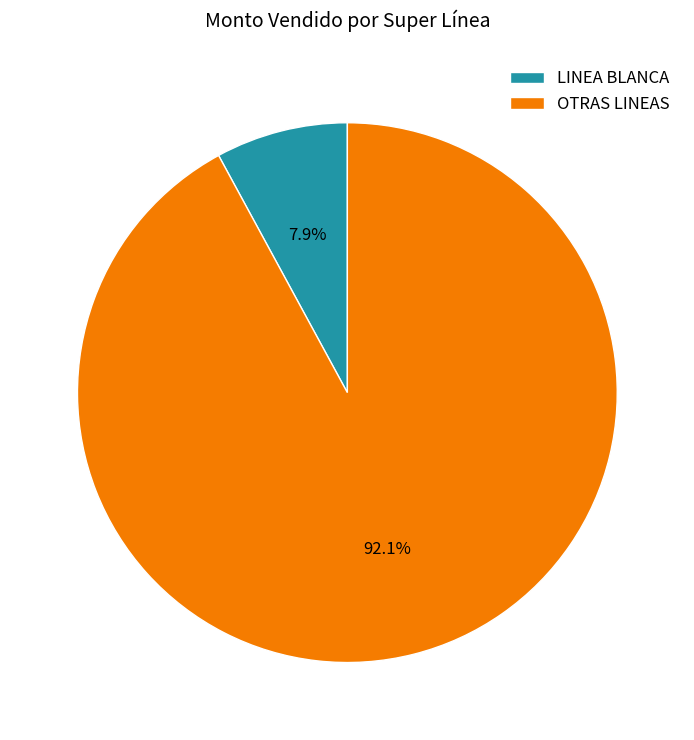

What is the smallest slice in the pie chart?

LINEA BLANCA